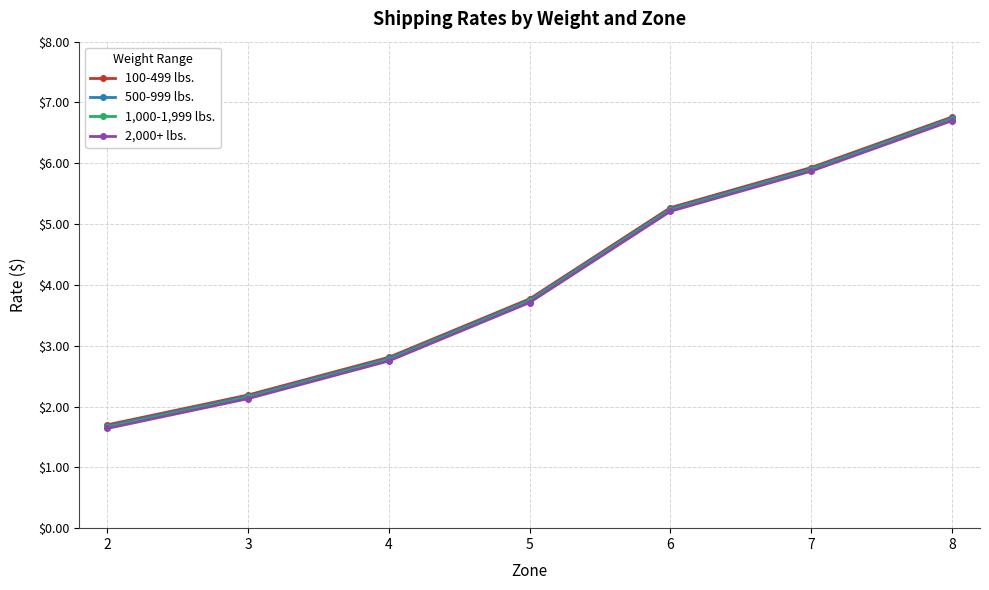

At how many categories does at least one series exceed 4?

3